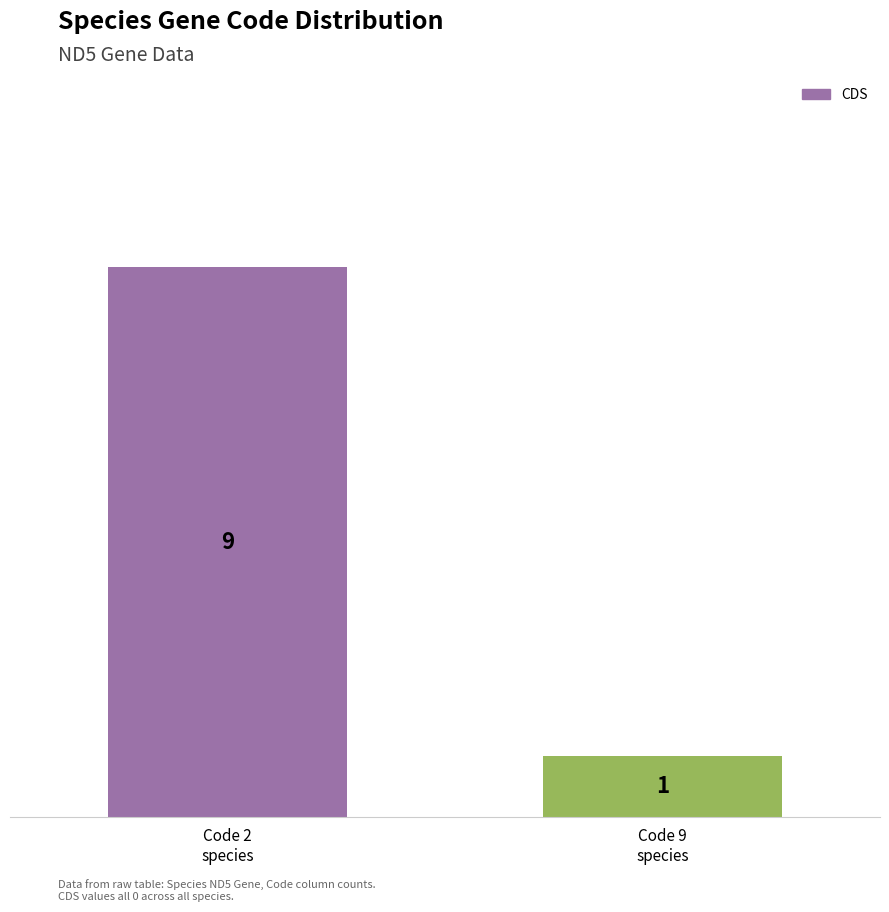

What is the change in value from Code 2
species to Code 9
species?

-8